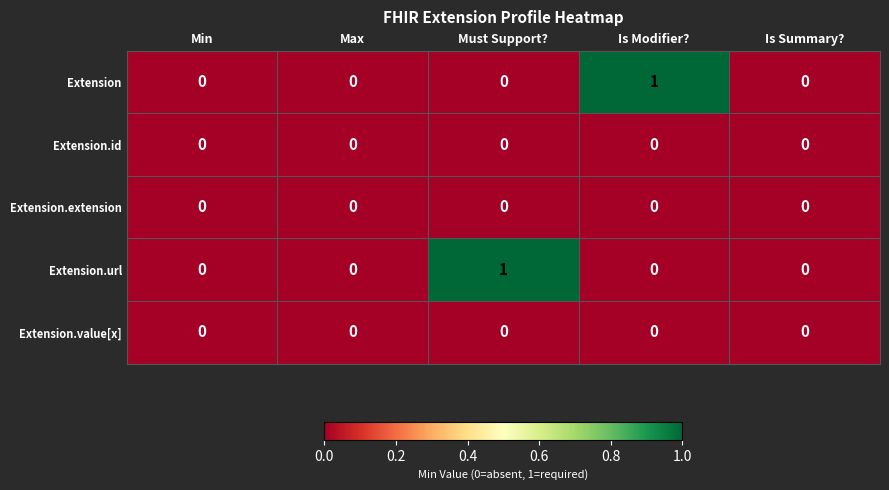

Which series changed the most between Min and Is Modifier??

Extension